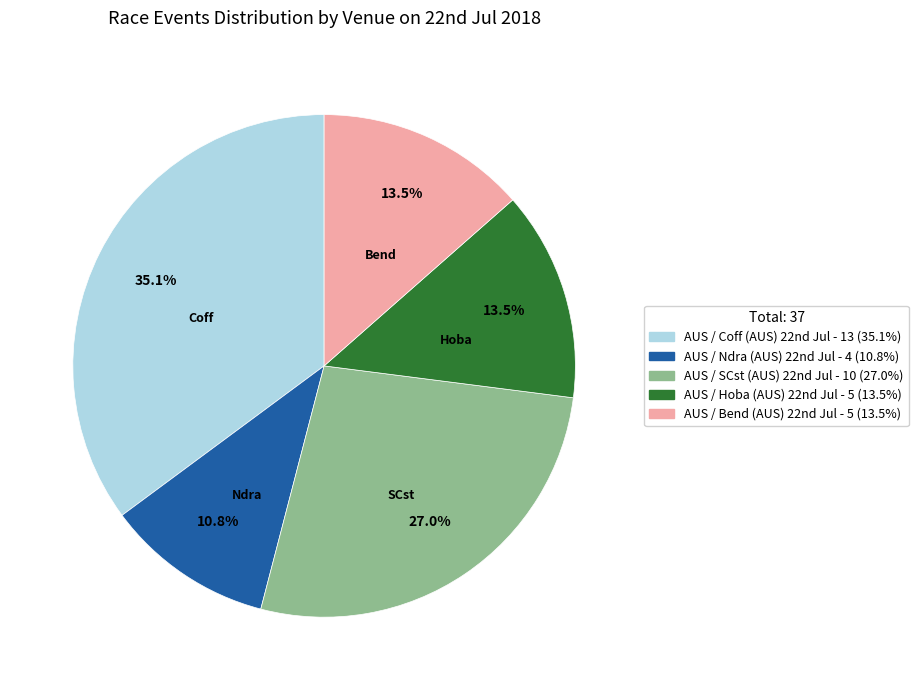

How many segments does this pie chart have?

5